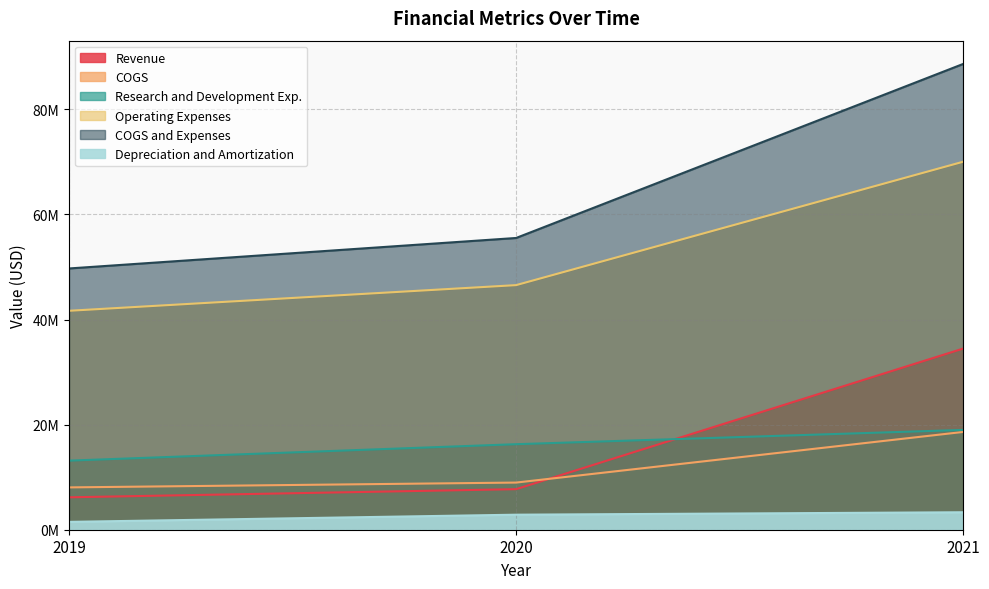

Read the Operating Expenses value at 2021.

70029000